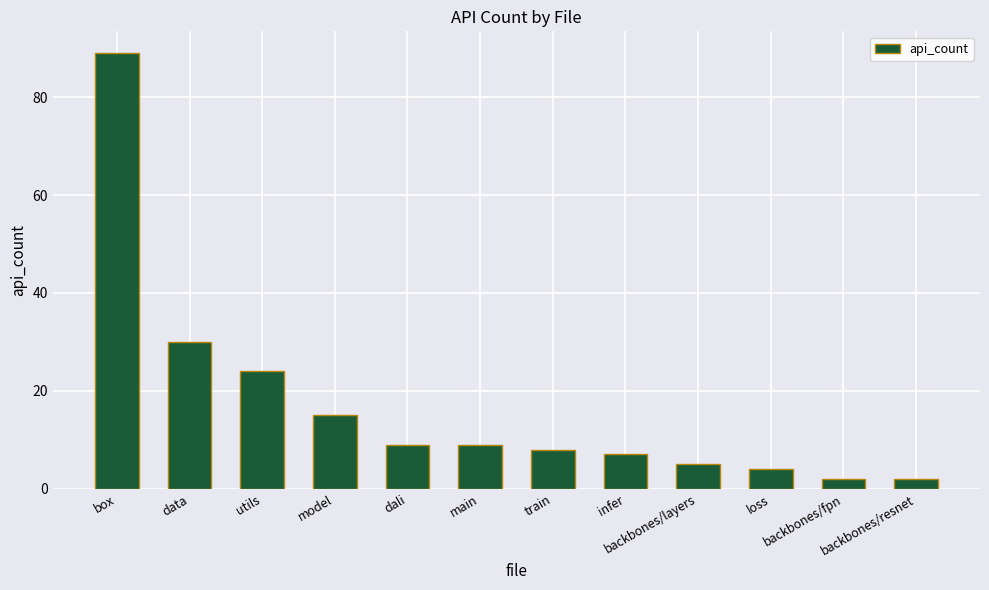

What is the value of the 8th bar from the left?

7